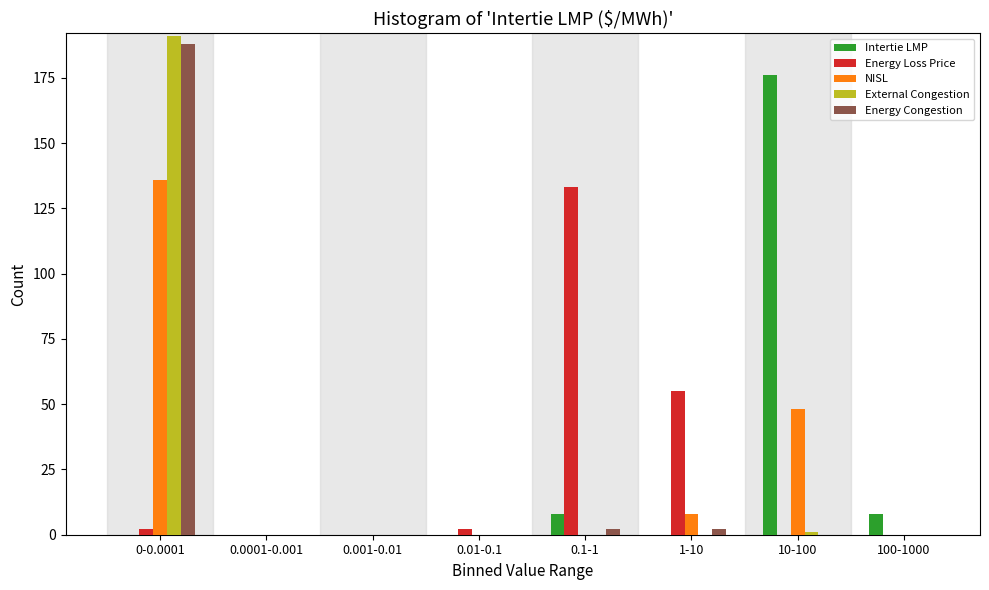

What is the sum of all Intertie LMP values?

192